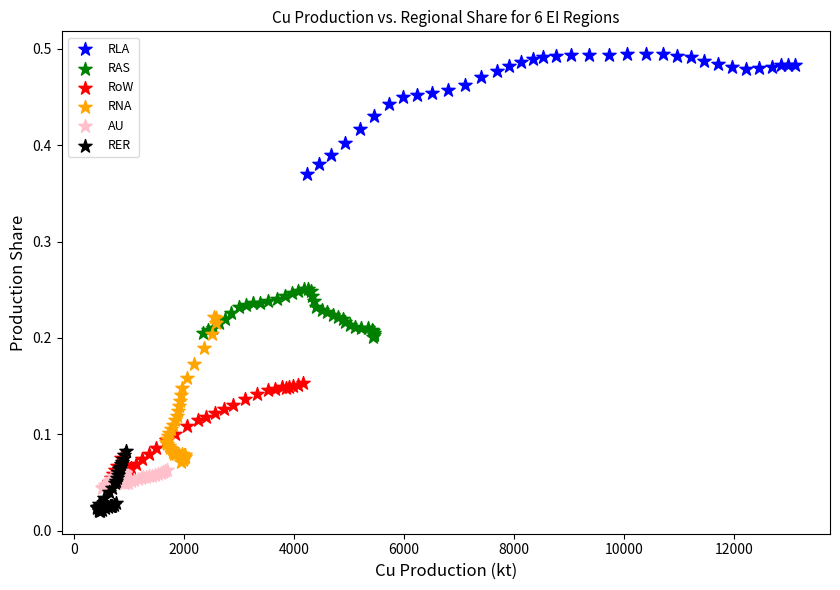

Which series reaches the maximum Y coordinate?

RLA